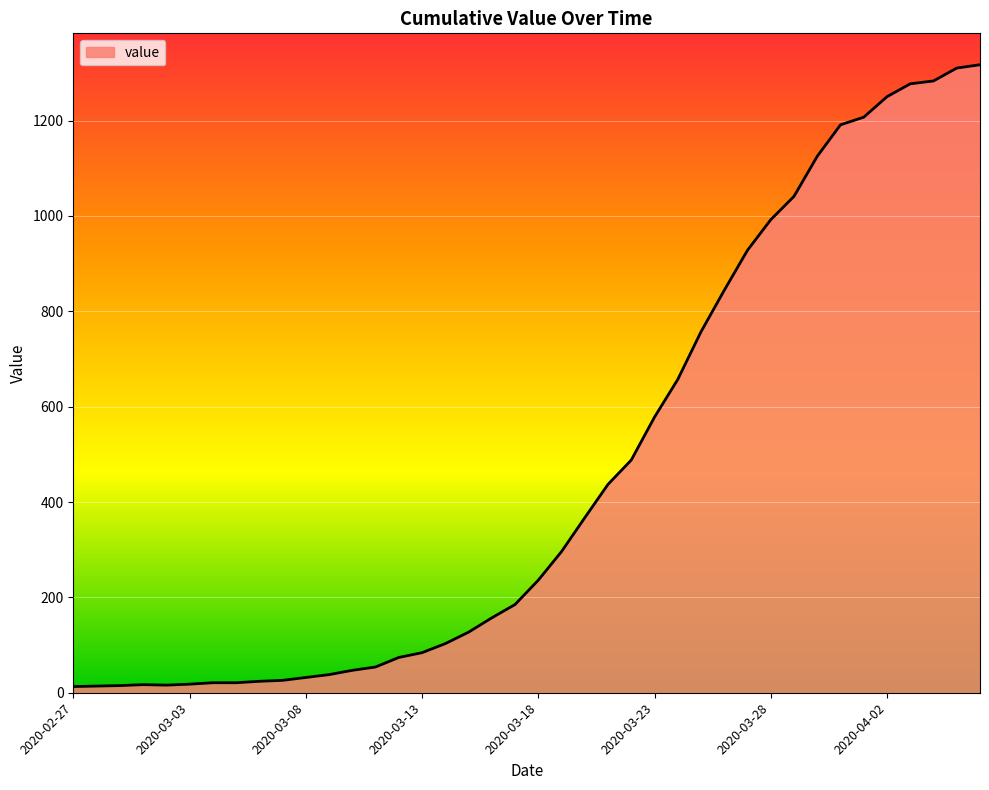

What is the maximum value shown in the chart?

1317